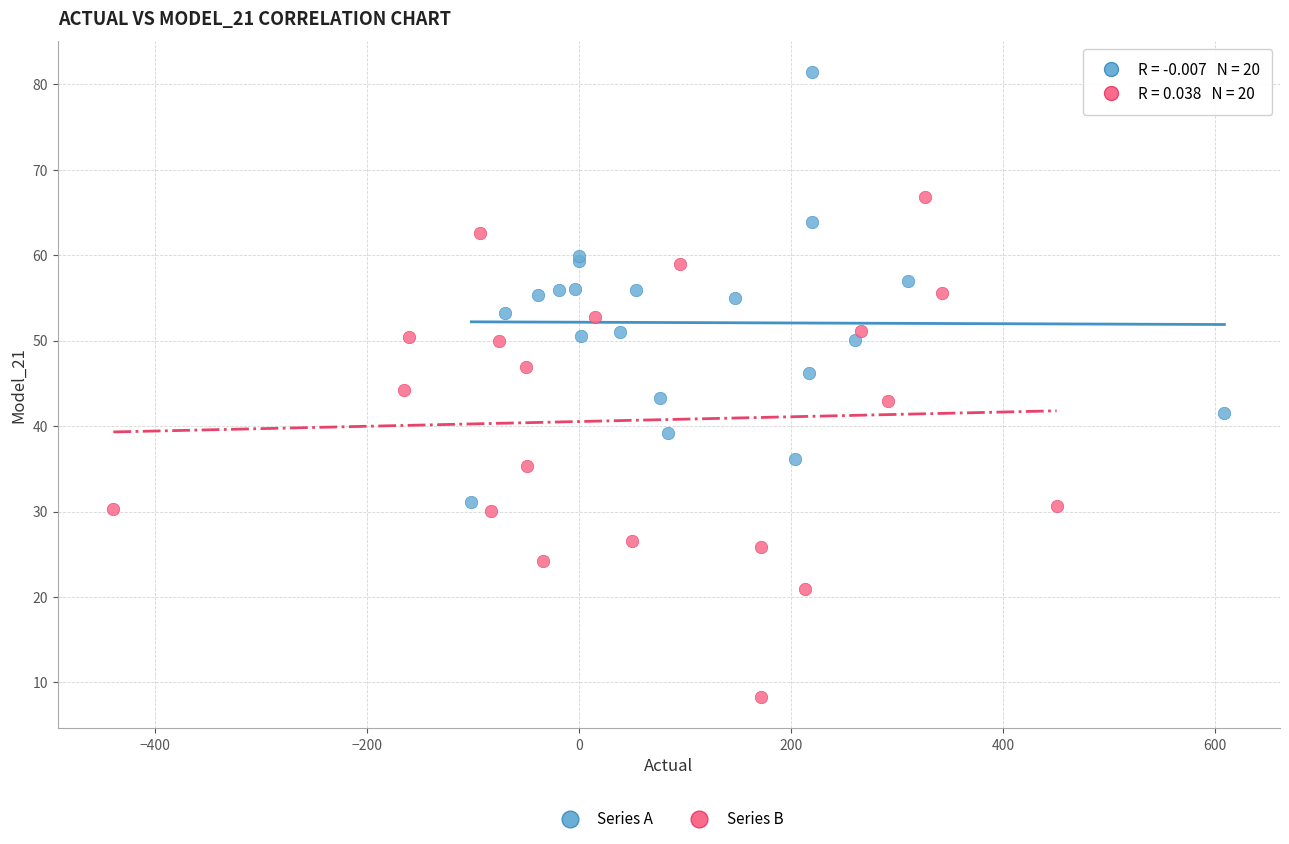

Which series reaches the minimum Y coordinate?

Series B